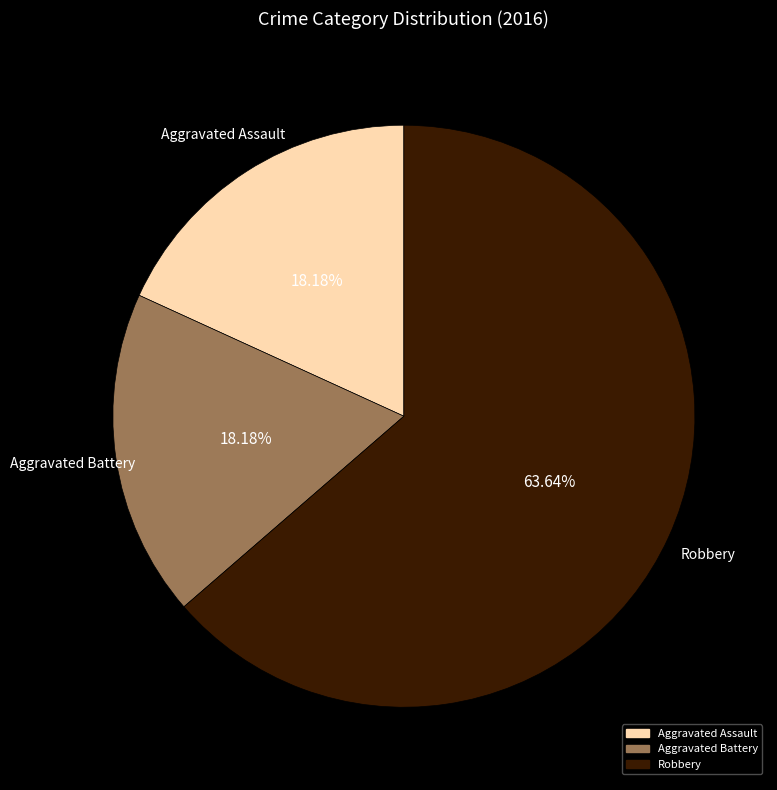

Which category has the biggest portion of the pie?

Robbery